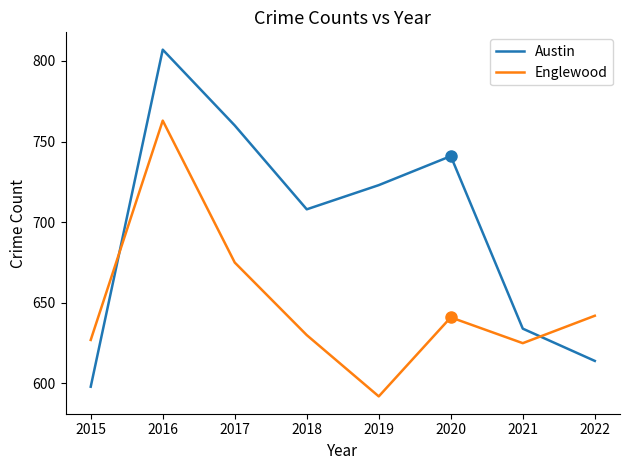

What is the difference between the maximum and second lowest values in the Englewood series?

138